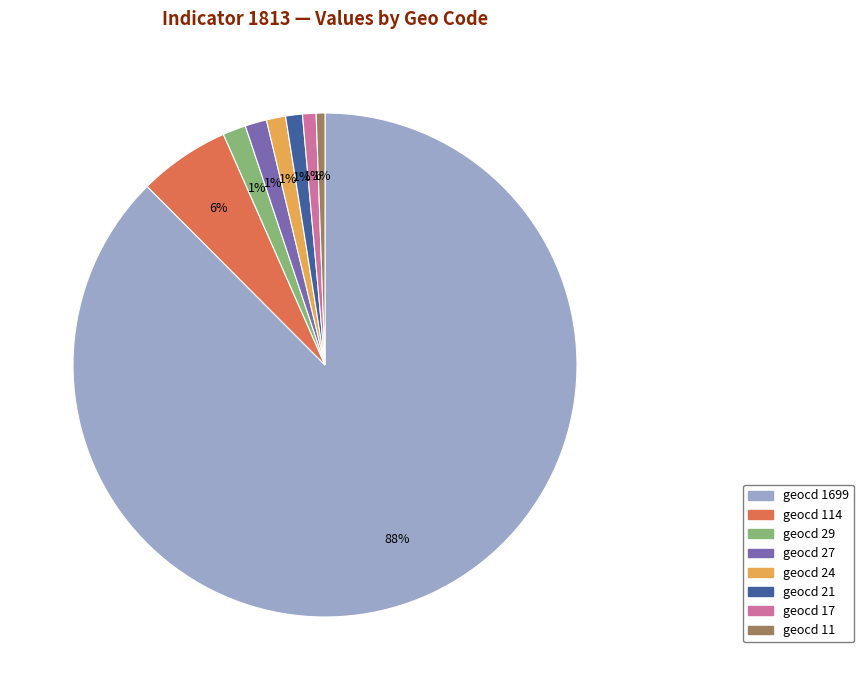

To the nearest percent, what is the difference between the largest and smallest slice percentages?

87%